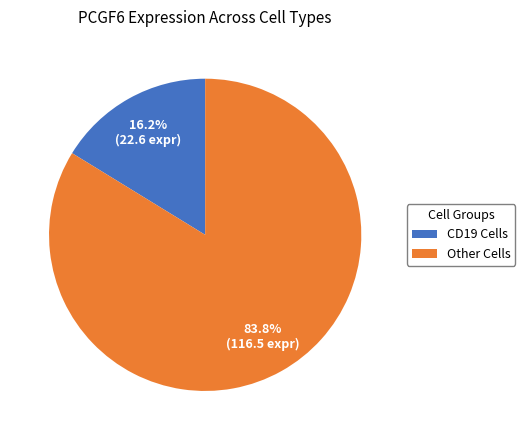

Does any single category account for the majority?

Yes